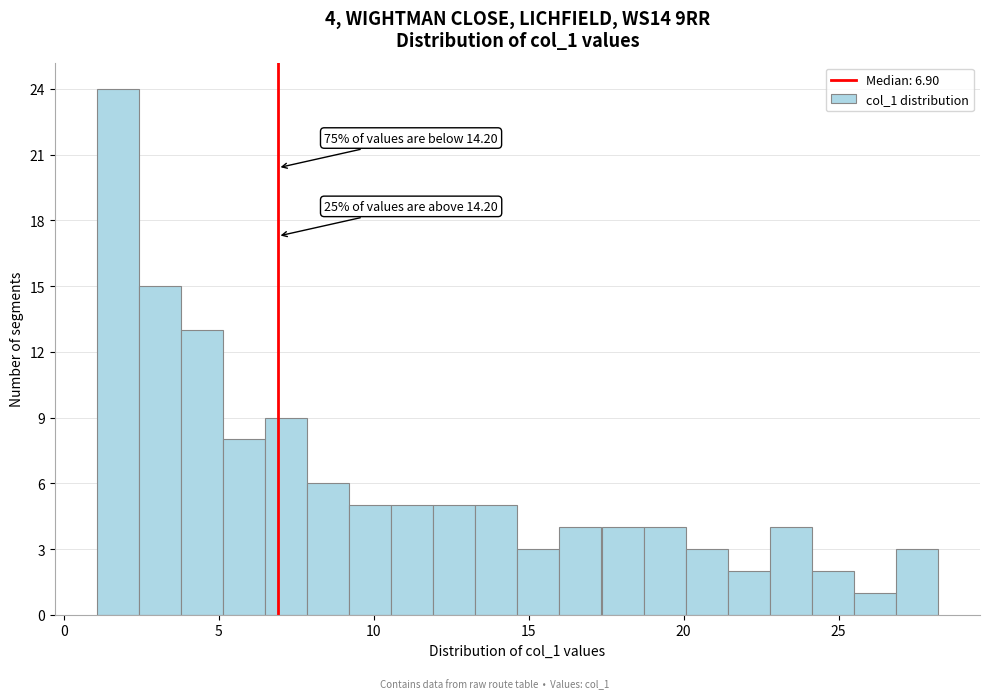

Around what value on the x-axis is the tallest bar? Give the approximate position of its centre, as read against the axis.

1.5